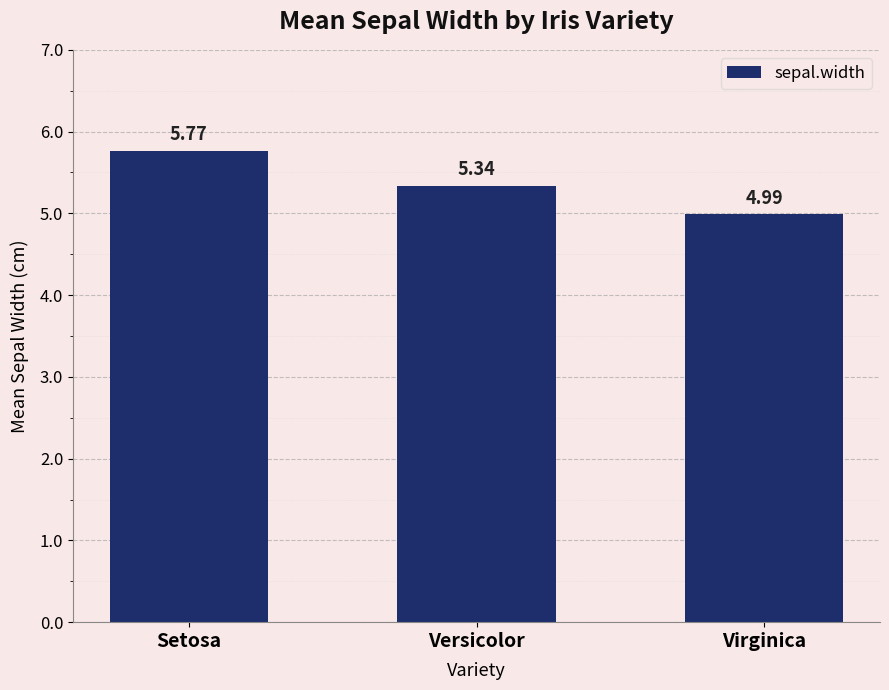

How many data points are less than 5?

1